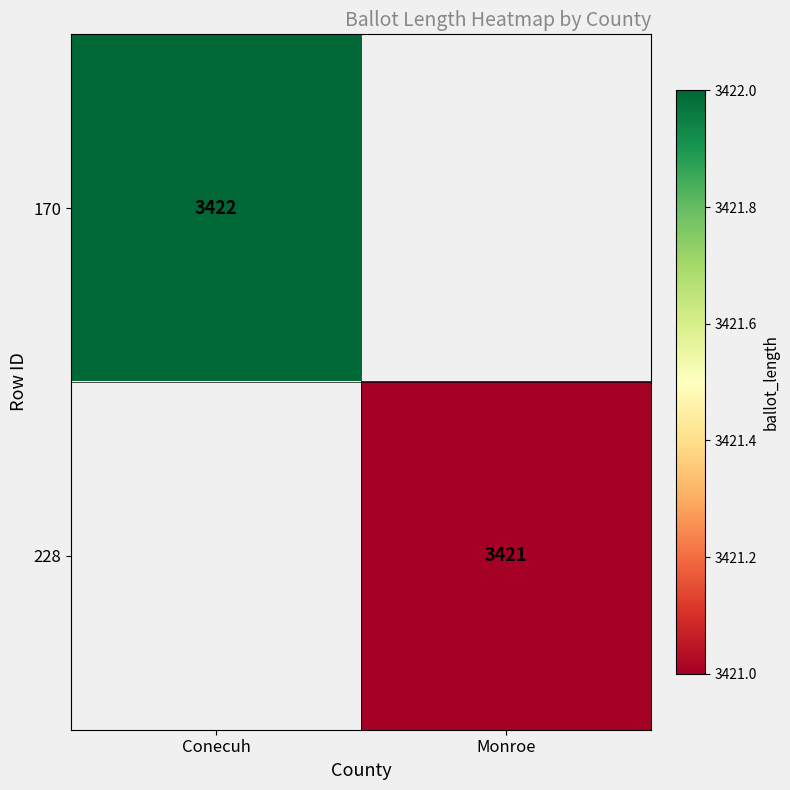

The 170 series shows 3422 at Conecuh. True or false?

True